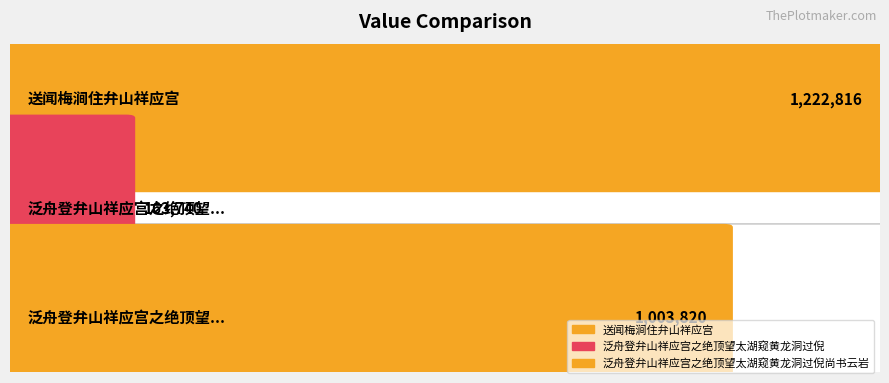

What is the label of the 3rd bar from the left?

泛舟登弁山祥应宫之绝顶望太湖窥黄龙洞过倪尚书云岩